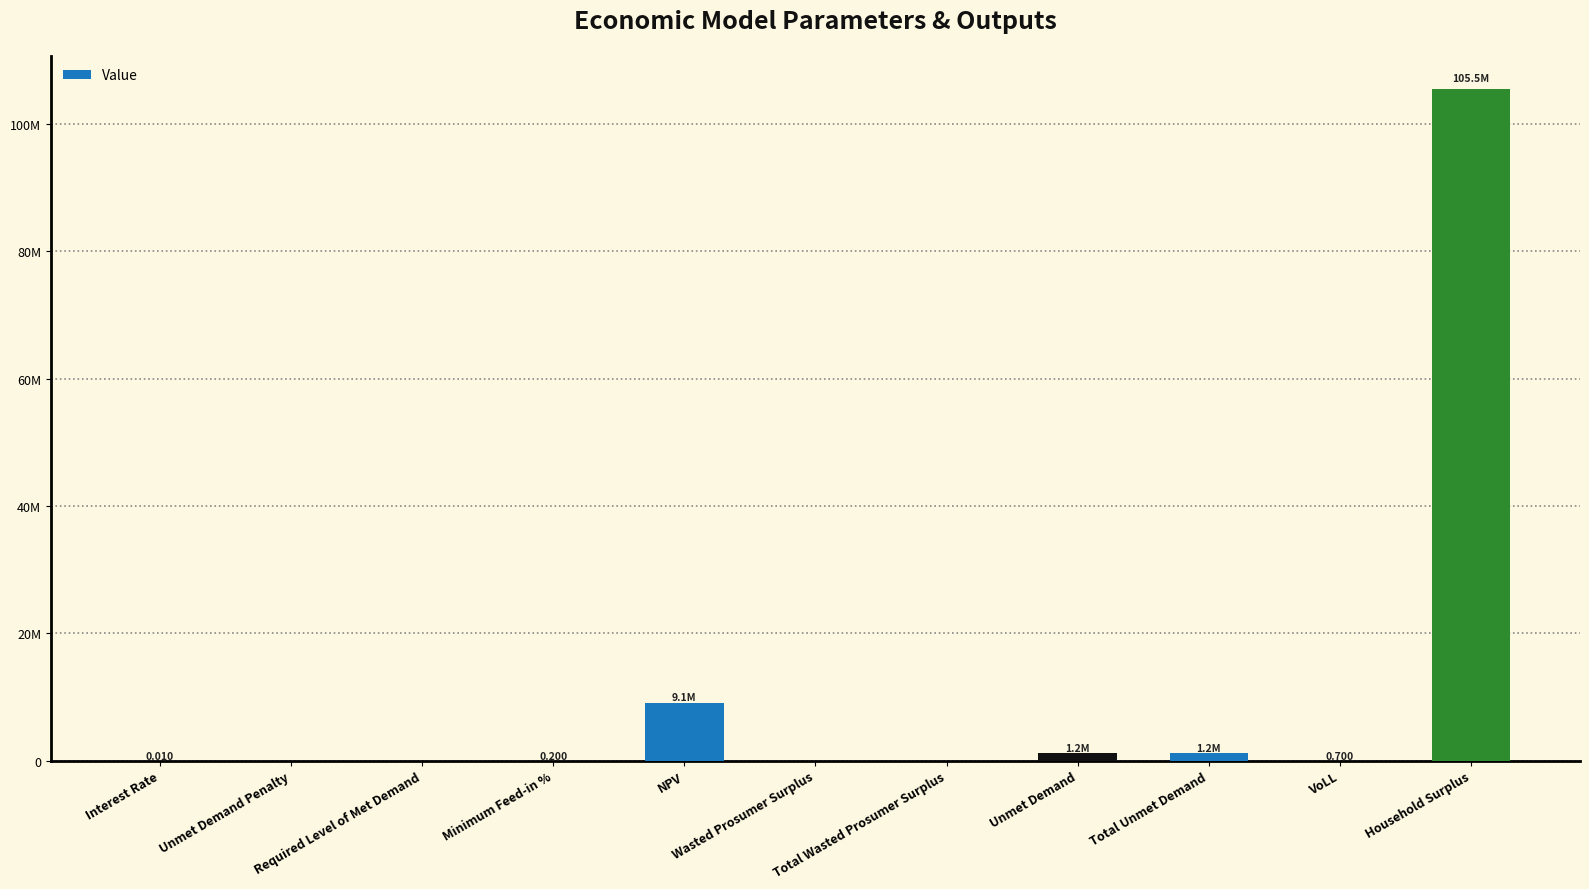

Are the bars horizontal?

No